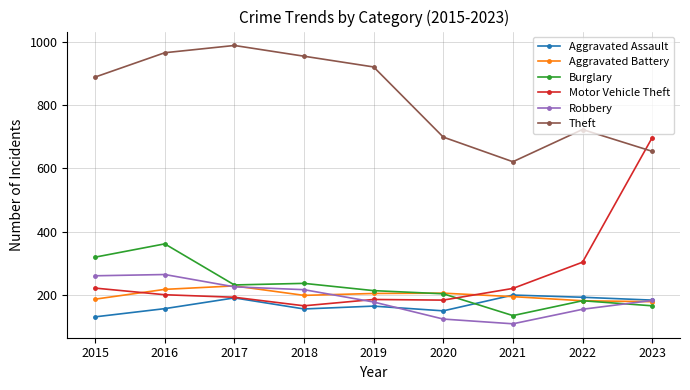

List the series in order of their peak value, highest first.

Theft, Motor Vehicle Theft, Burglary, Robbery, Aggravated Battery, Aggravated Assault